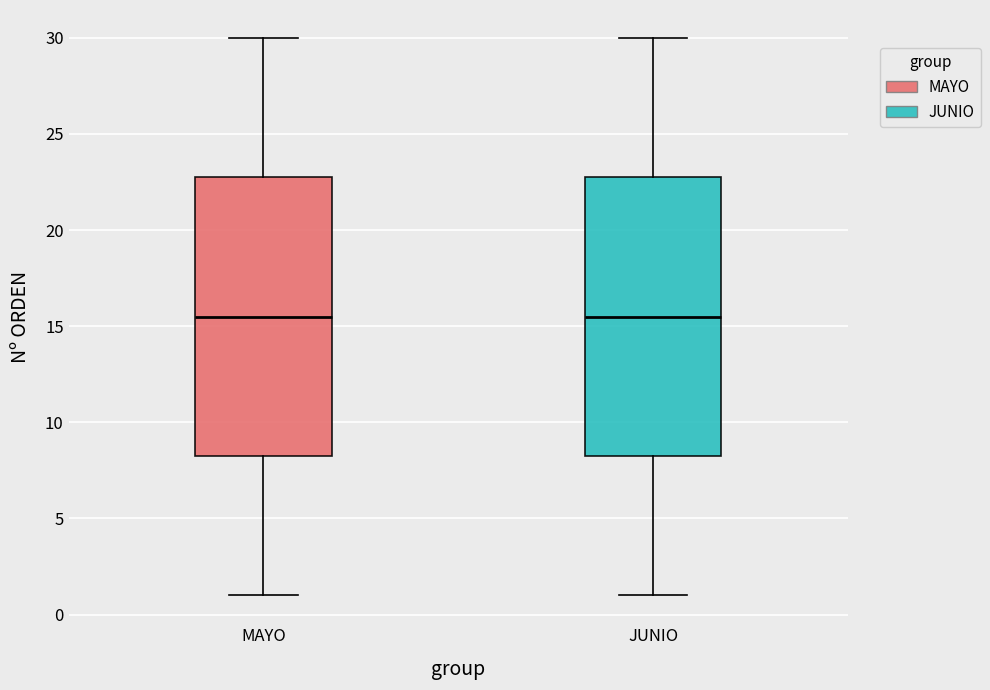

Reading left to right, read every box against the y-axis: the position of its median line, the range the box covers, and the ends of its whiskers. The values are not printed on the chart, so give them approximately, as read against the axis.

MAYO: median 15.5, box 8.5 to 23.0, whiskers 1.0 to 30.0
JUNIO: median 15.5, box 8.5 to 23.0, whiskers 1.0 to 30.0